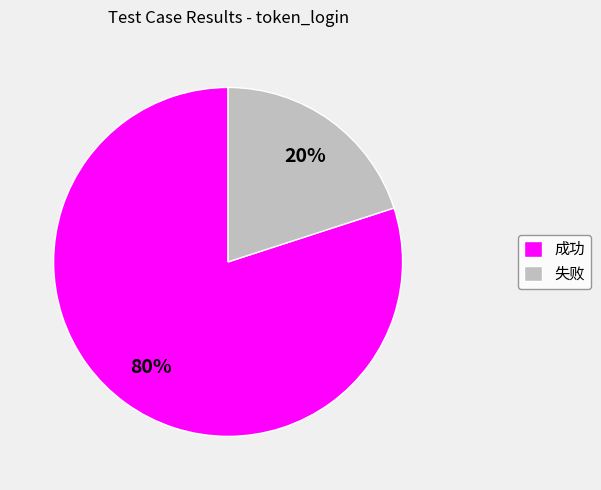

Does 失败 account for over 50% of the chart?

No